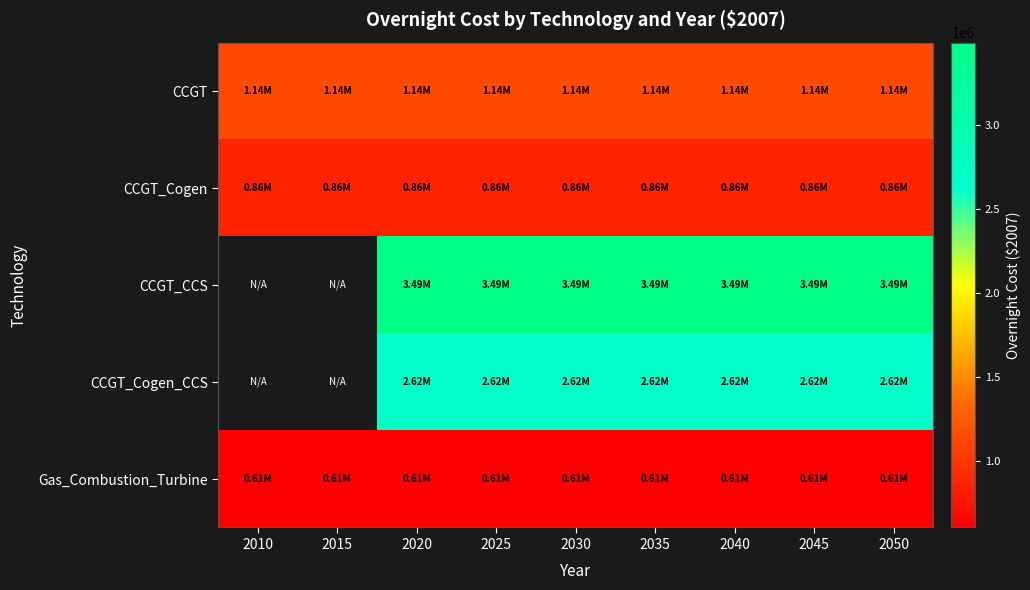

What is the approximate value of CCGT_CCS at 2030?

3487500.0